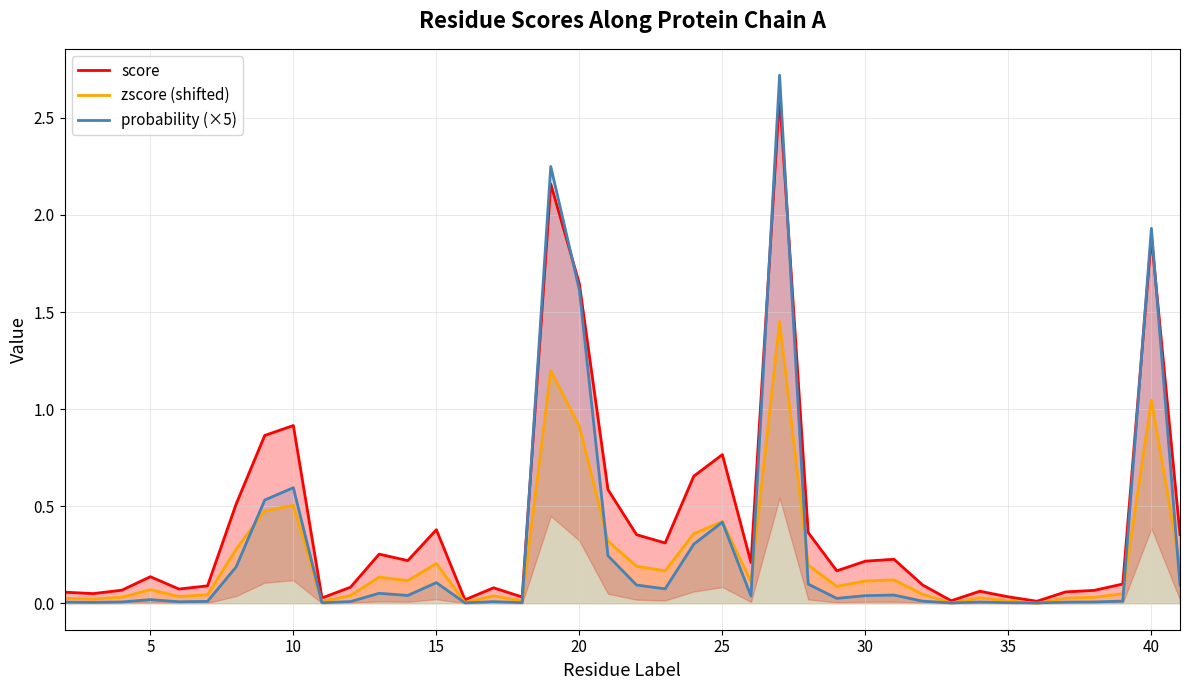

Which series has the largest range (max minus min)?

probability (×5)